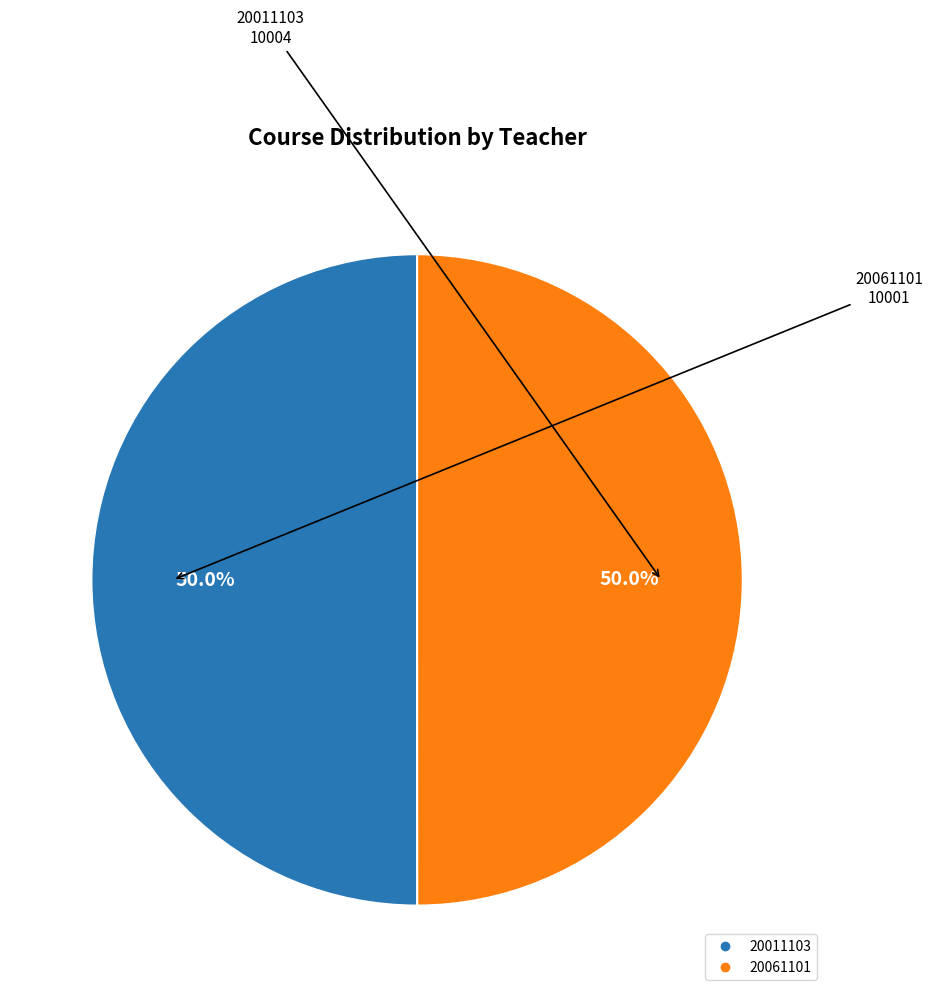

Approximately how many times larger is the value at 20011103 compared to 20061101?

1.0